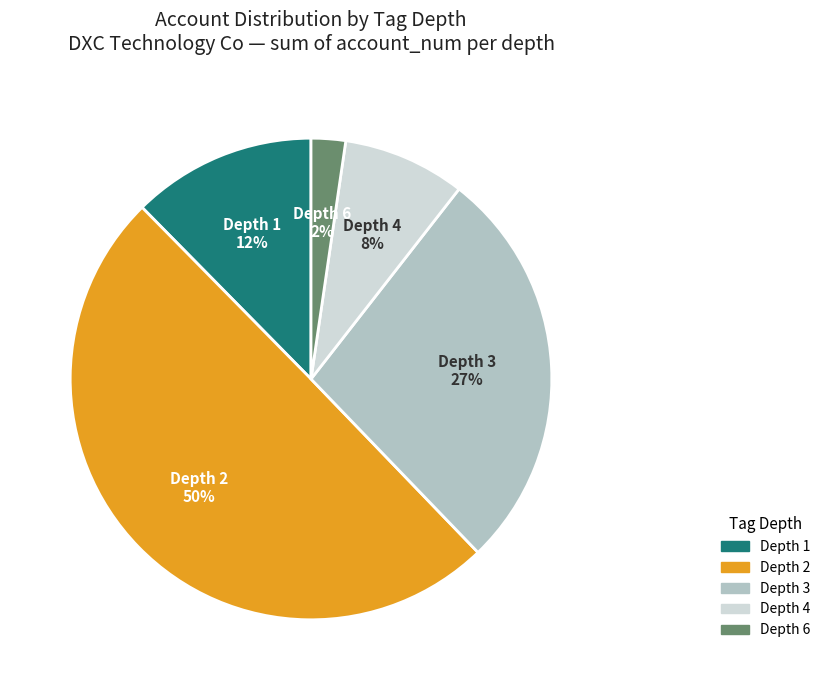

The Depth 2 slice represents 50% of the pie. True or false?

True